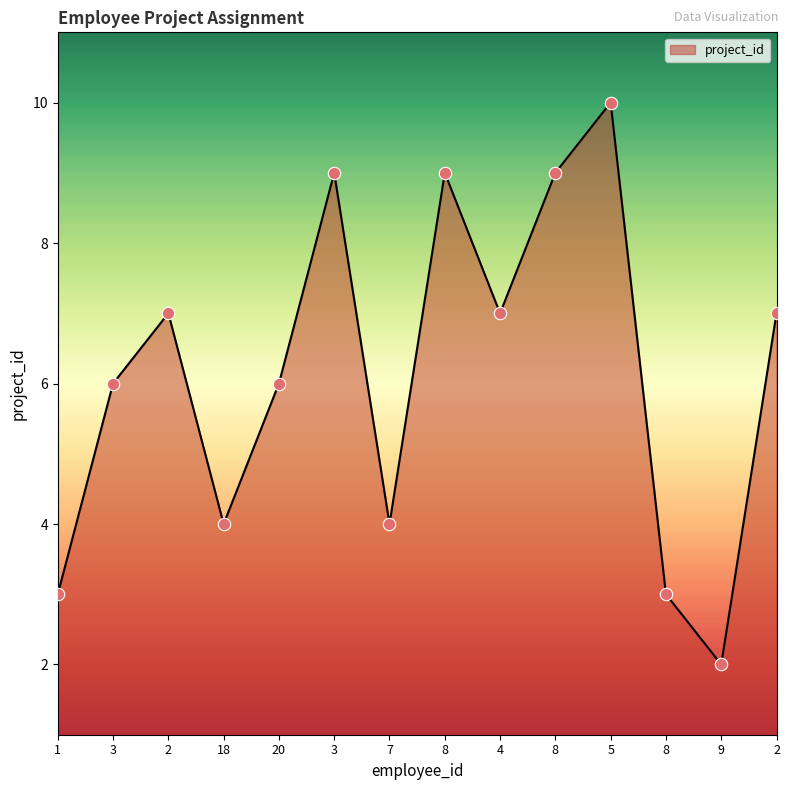

What is the change in value from 8 to 9?

-7